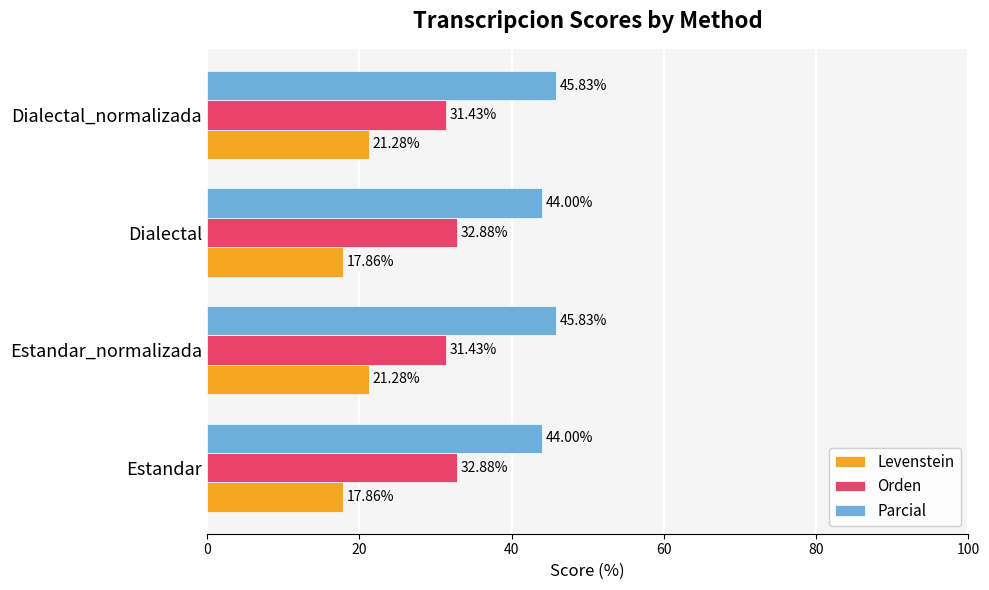

How many data points in Orden are less than 32?

2